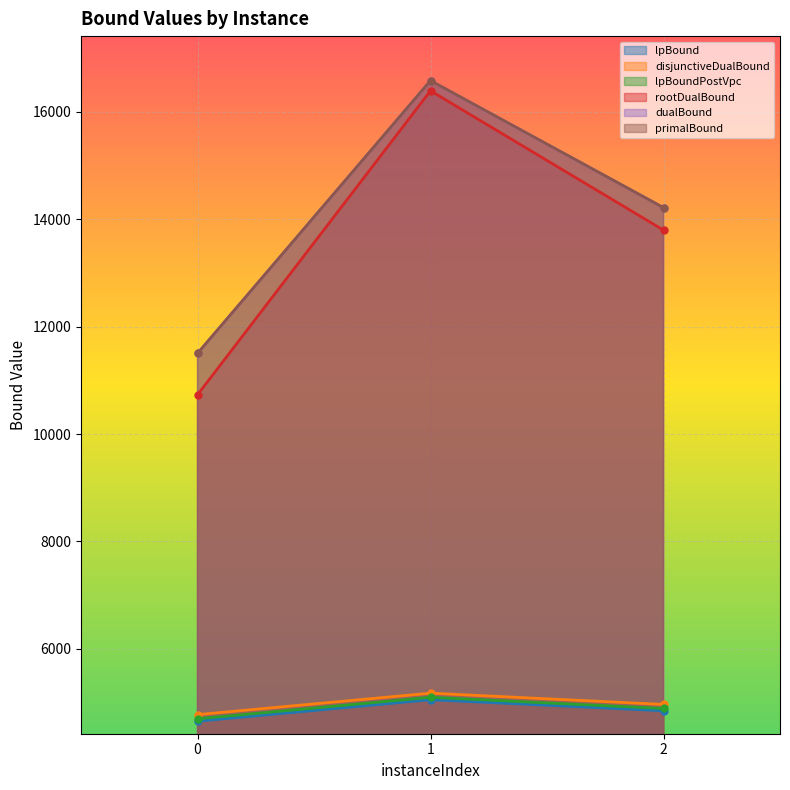

What is the value of the lpBound point at the 1st from the left?

4649.7